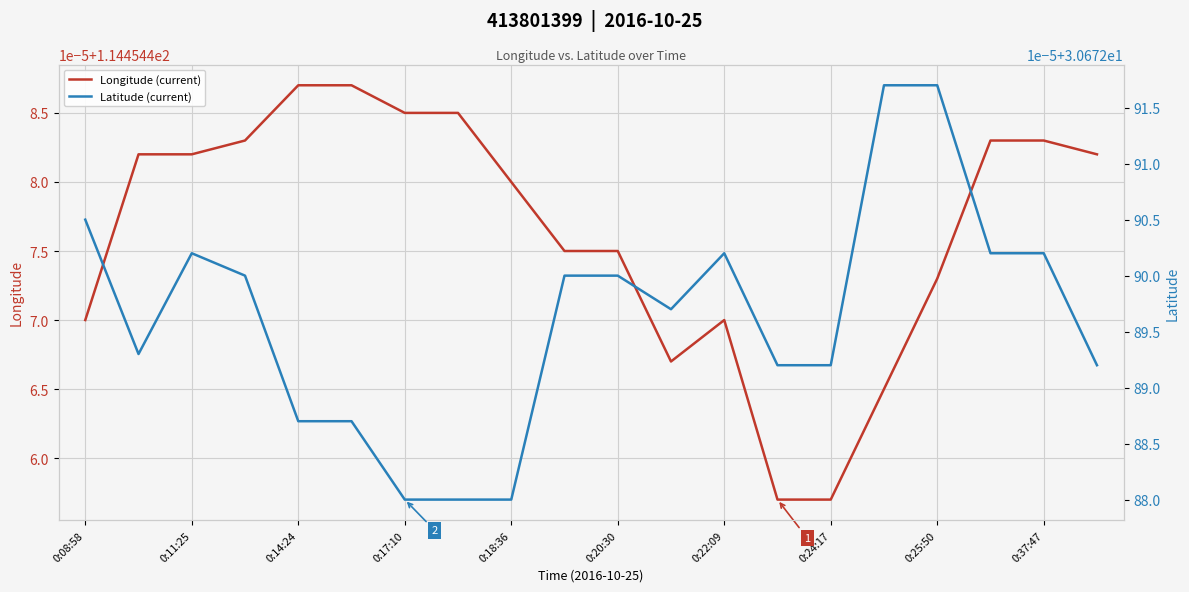

Count the Longitude (current) values in the range 114 to 115.

20